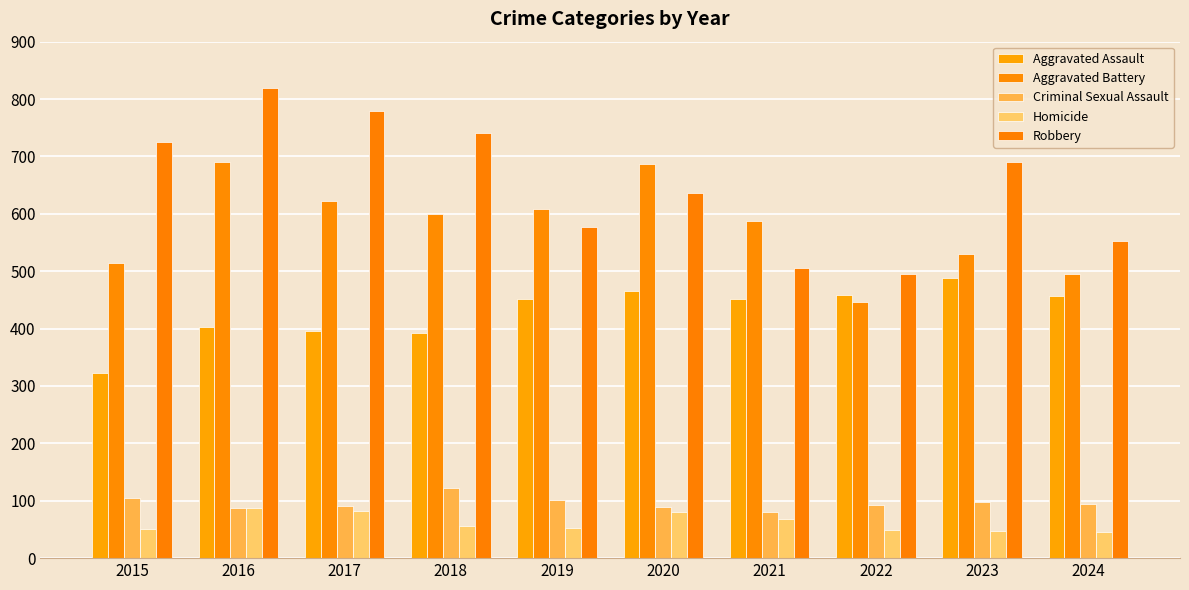

What is the difference between the maximum and second lowest values in the Homicide series?

39